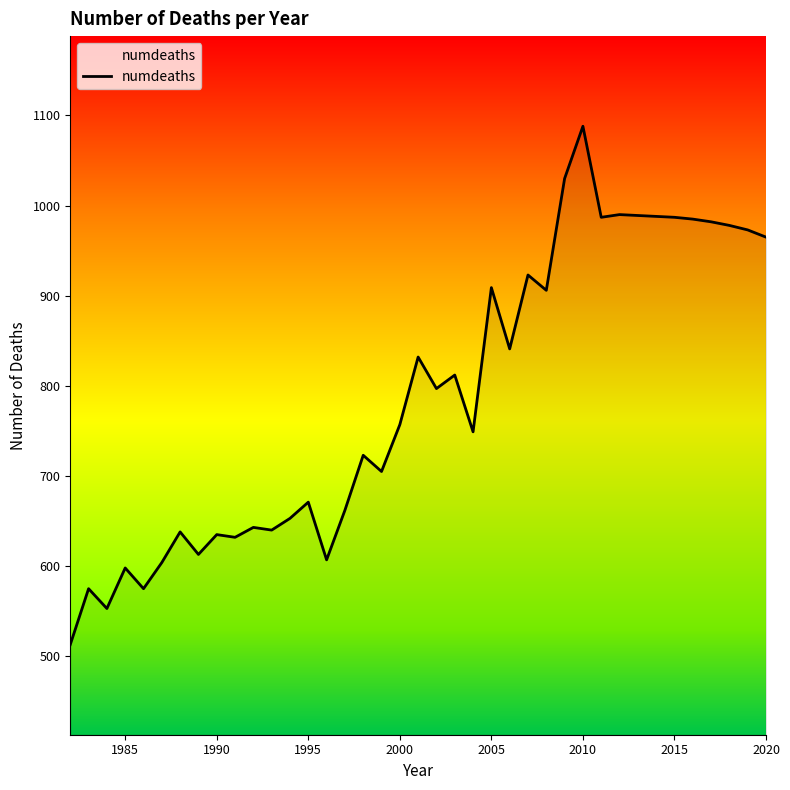

What is the difference between the maximum and minimum values?

575